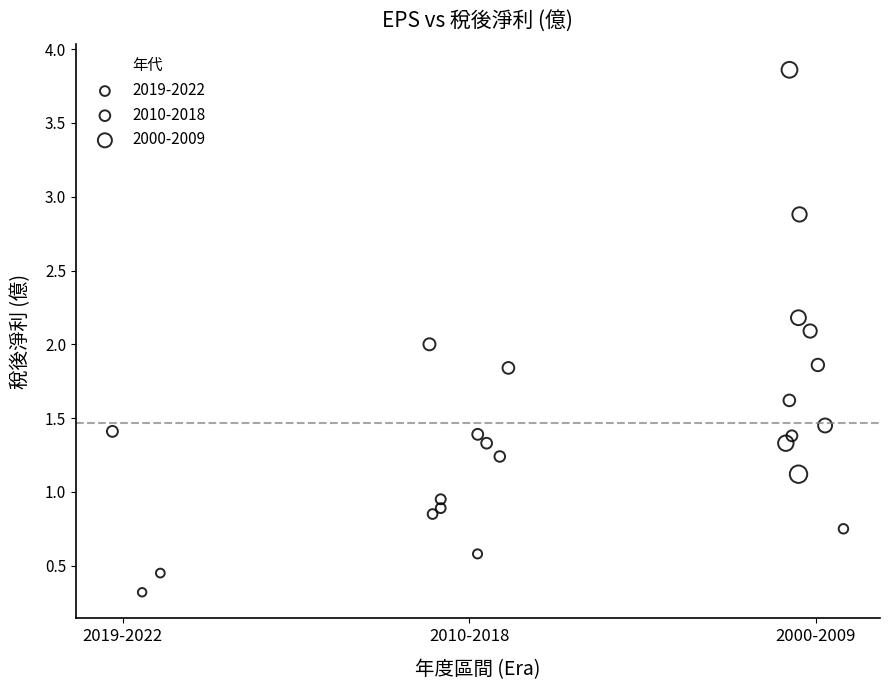

What are all the series names shown in the legend?

2019-2022, 2010-2018, 2000-2009